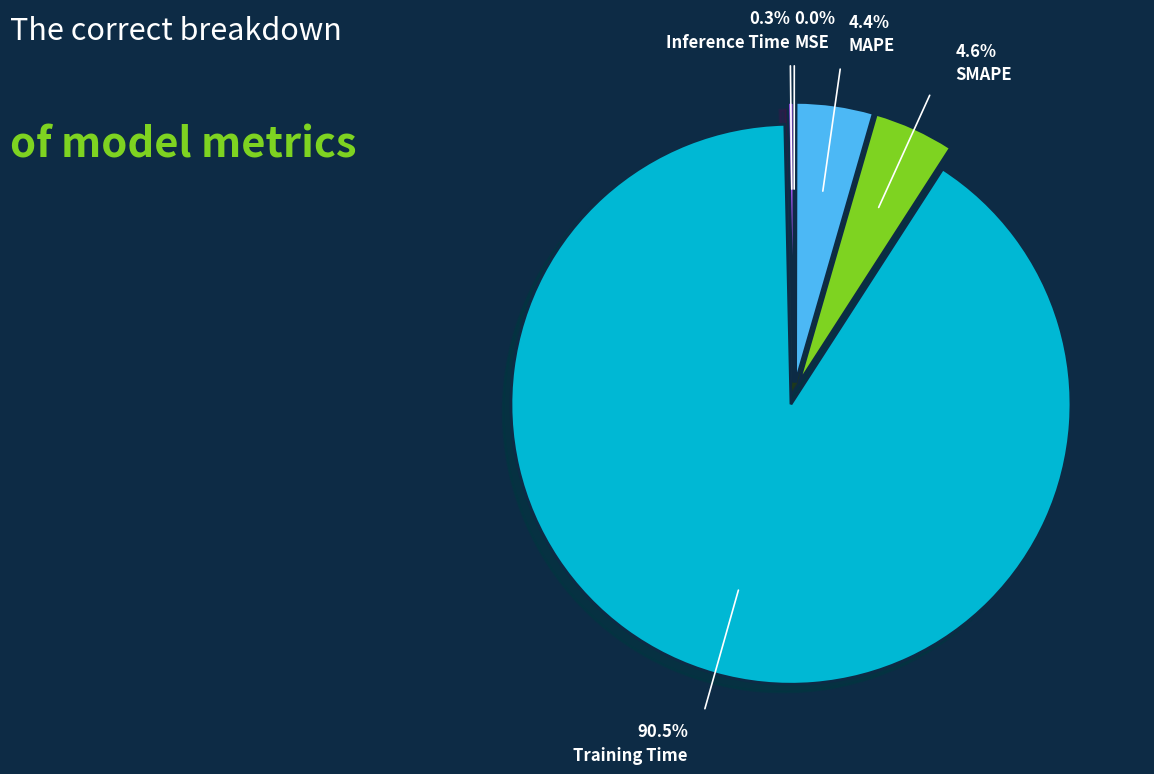

What is the largest slice in the pie chart?

Training Time